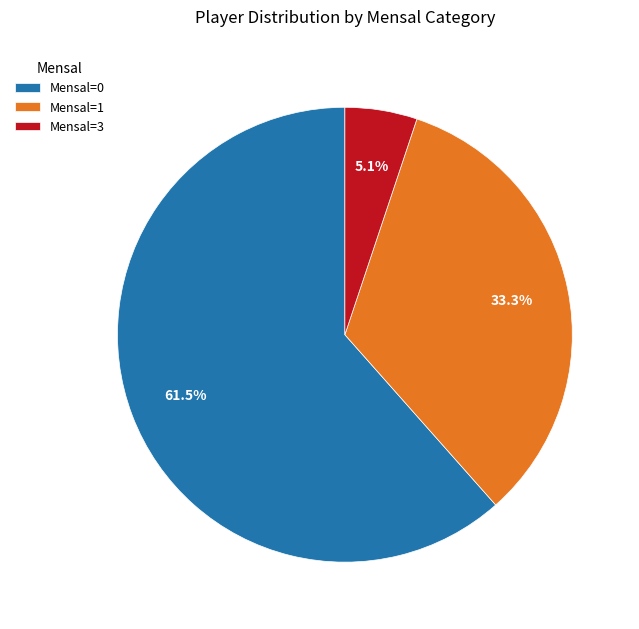

Which has a higher value, Mensal=3 or Mensal=0?

Mensal=0